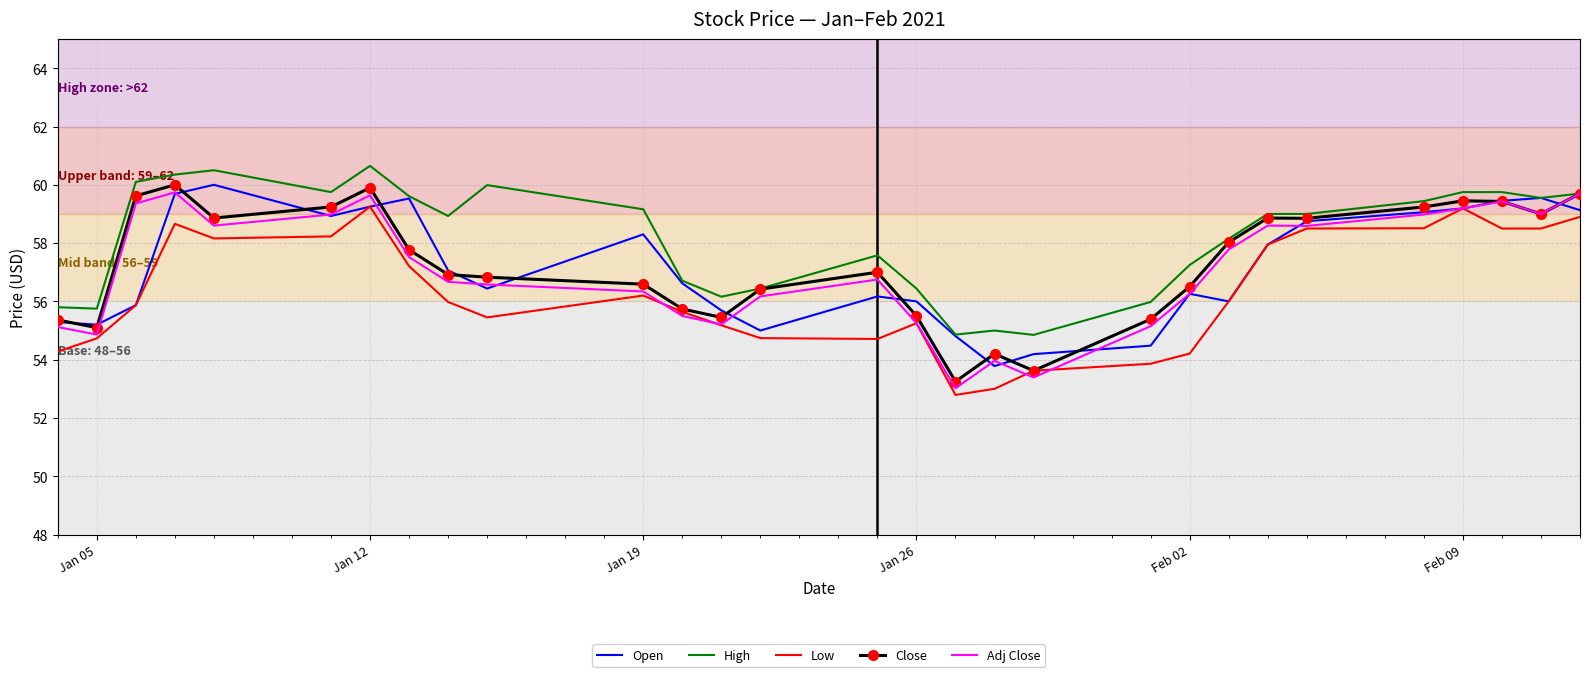

Which series has the largest total across all categories?

High